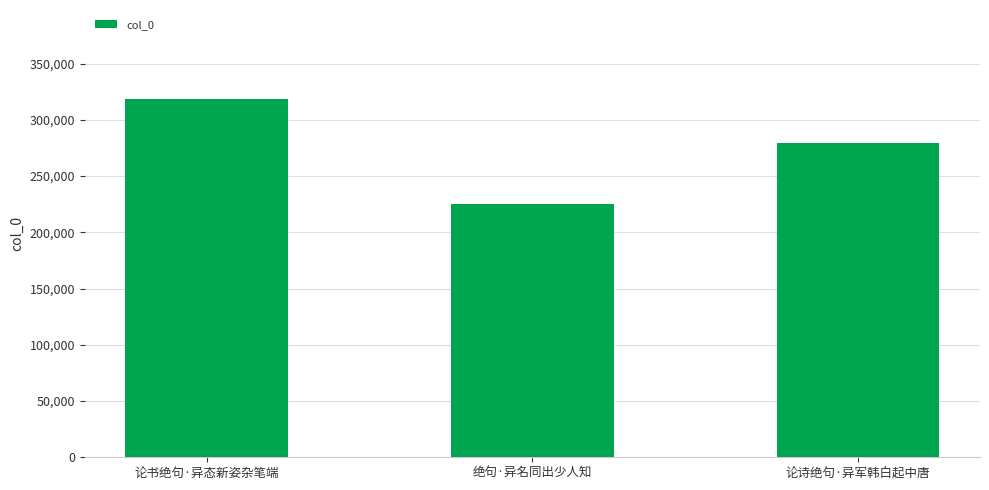

What is the sum of all values?

822034